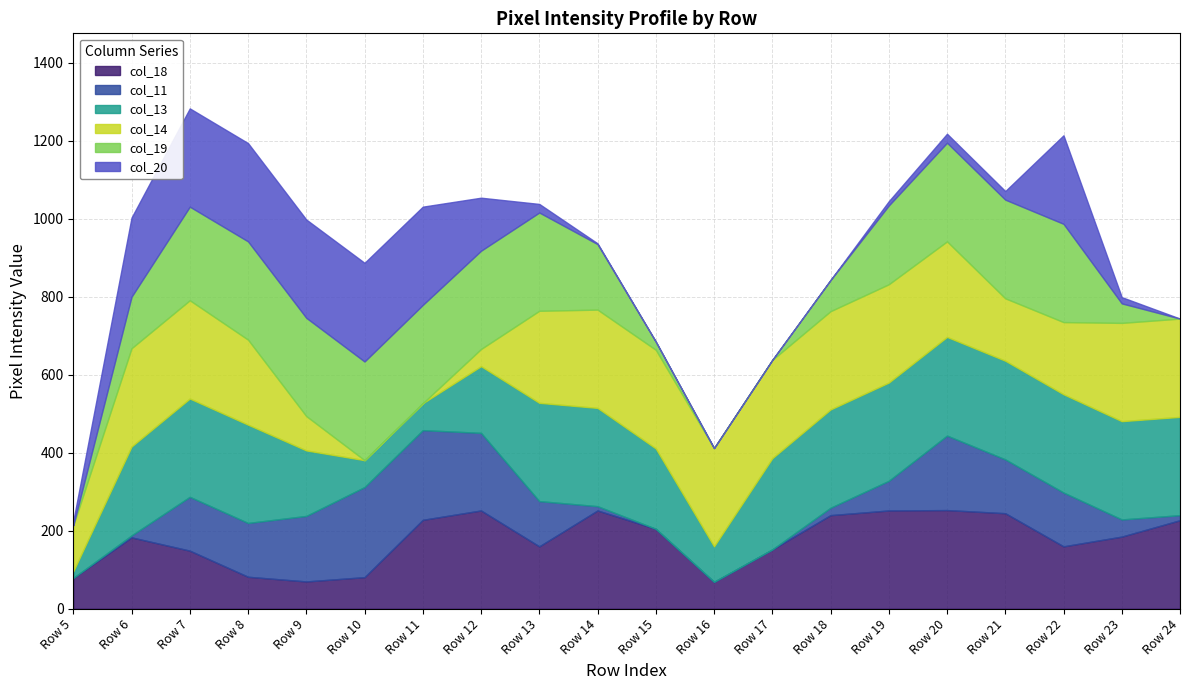

What is the total value across all series at Row 23?

799